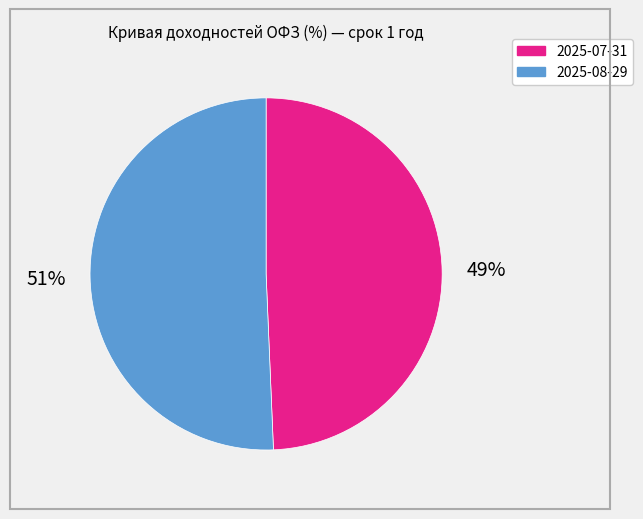

To the nearest percent, what is the combined percentage of 2025-08-29 and 2025-07-31?

100%